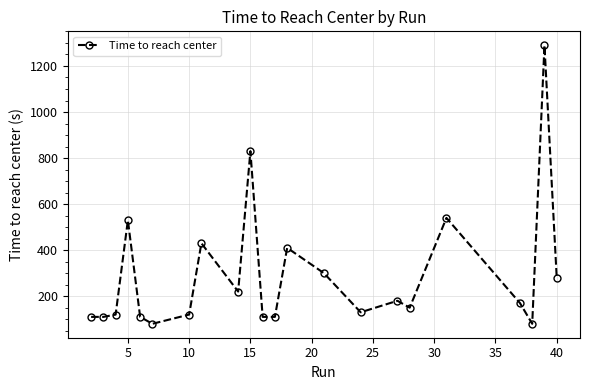

What is the greatest value displayed?

1290